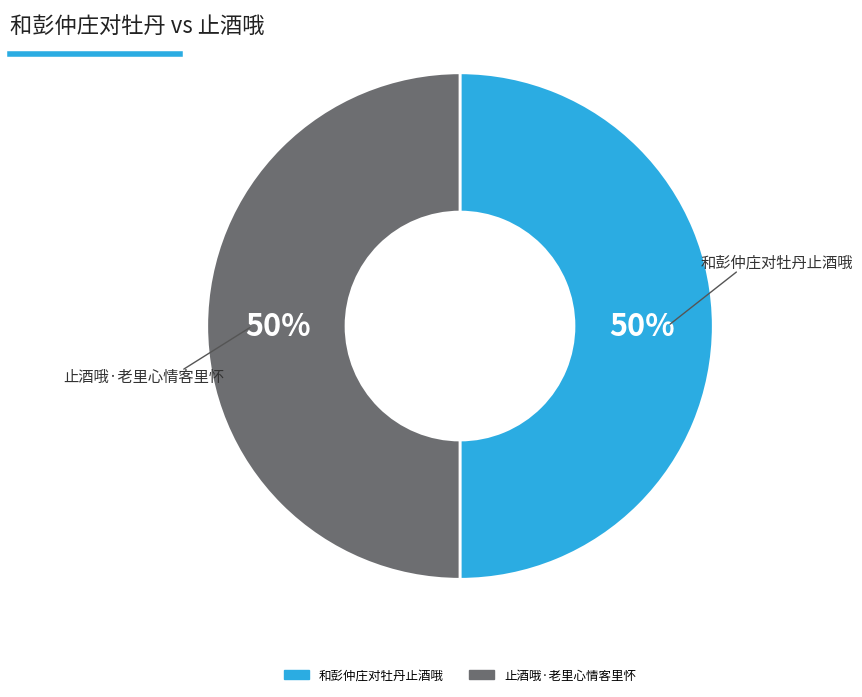

Do 和彭仲庄对牡丹止酒哦 and 止酒哦·老里心情客里怀 together represent more than half of the pie?

Yes